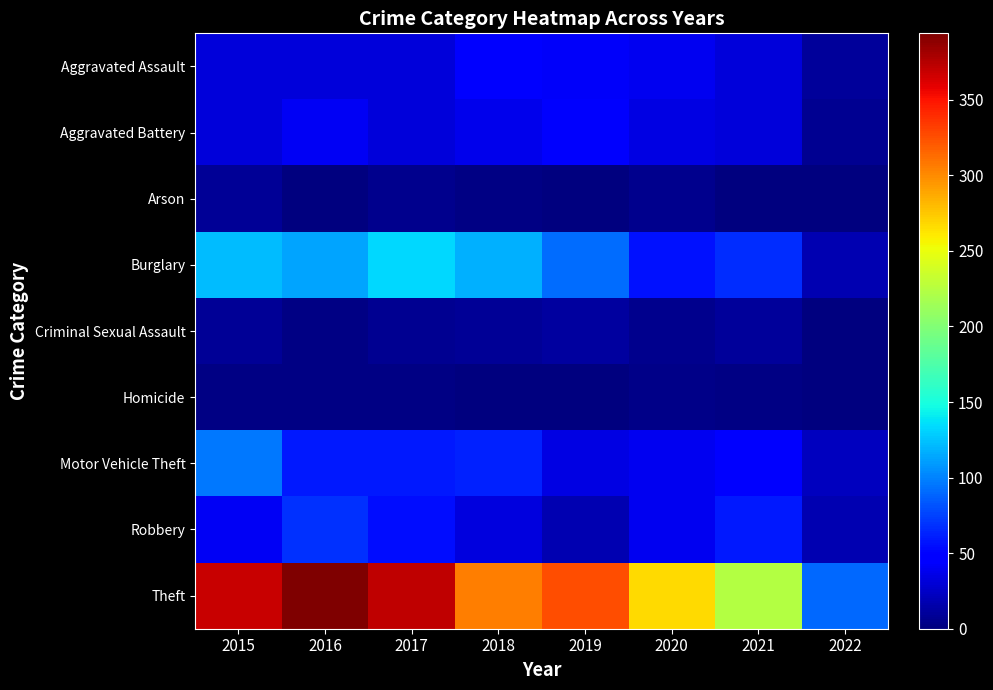

What is the greatest value displayed?

394